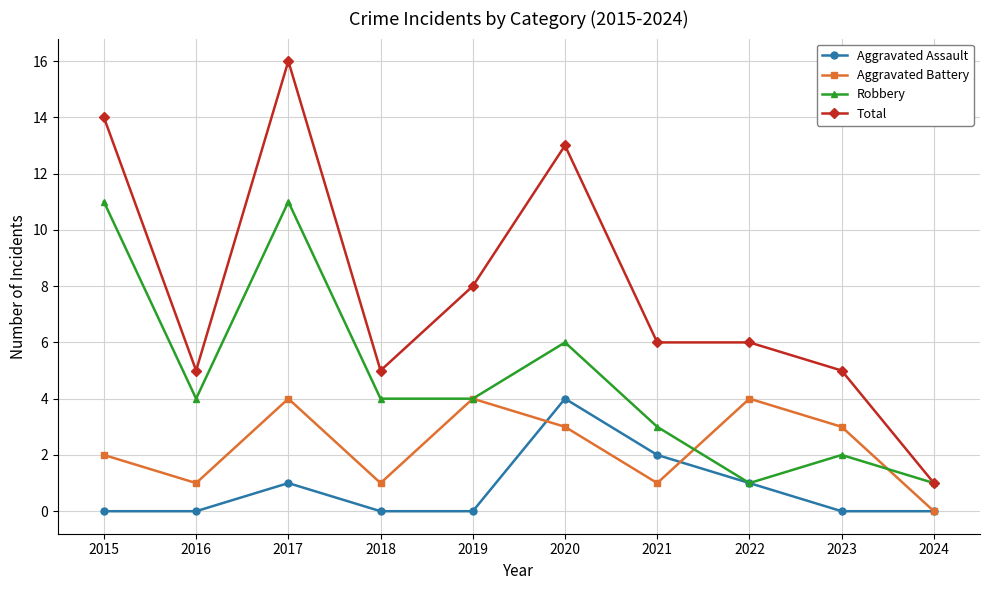

What is the spread (max minus min) of values at 2022?

5